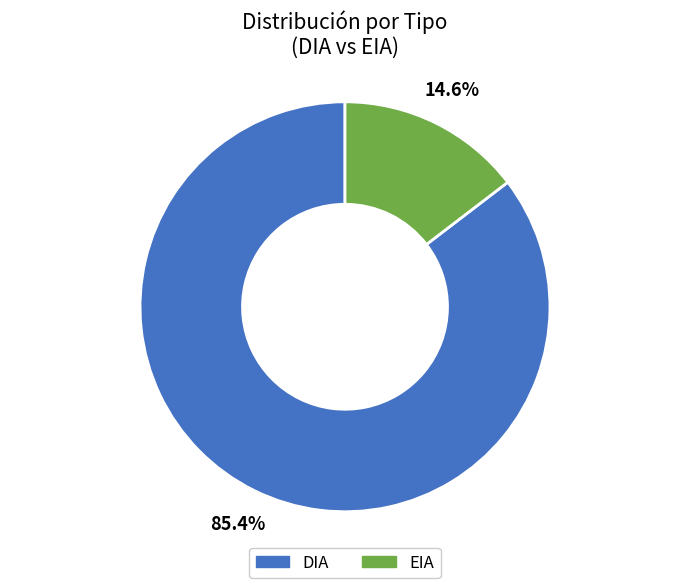

Which slice is the smallest?

EIA